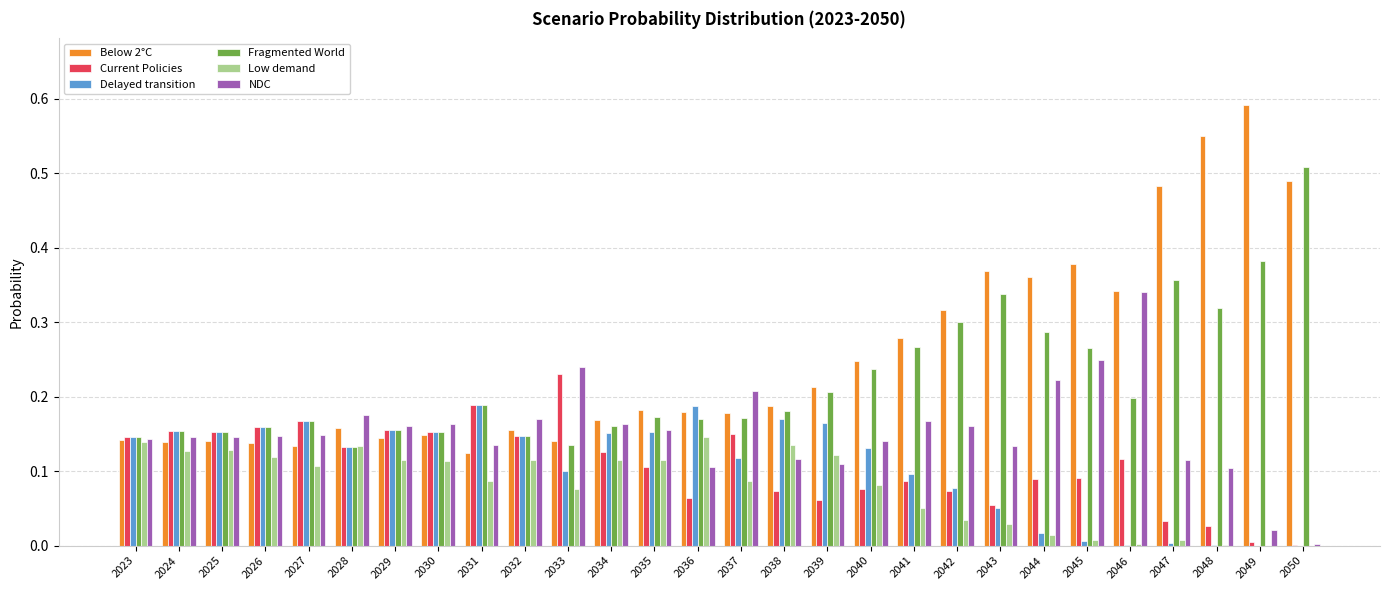

At which category does the chart reach its peak across all series?

2049